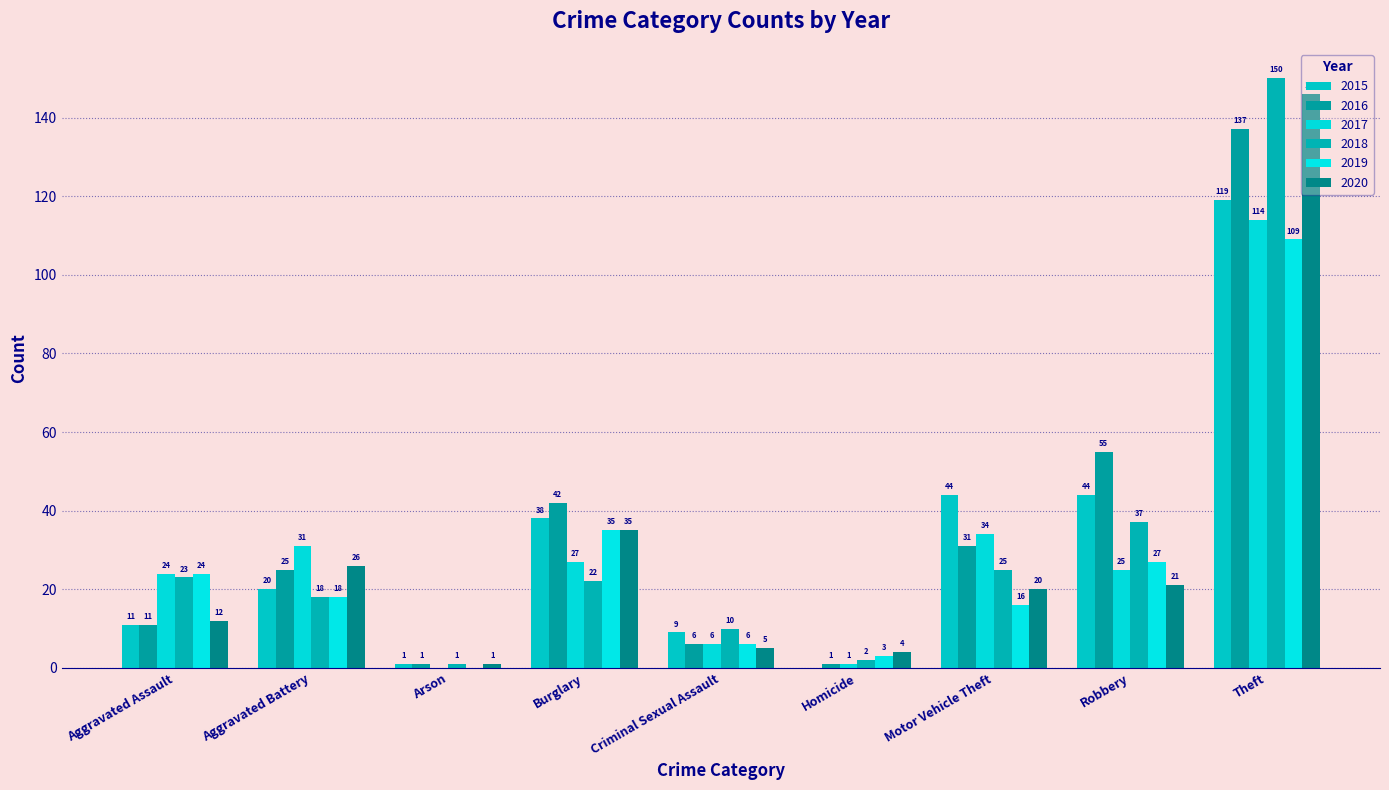

How many groups of bars are there?

9